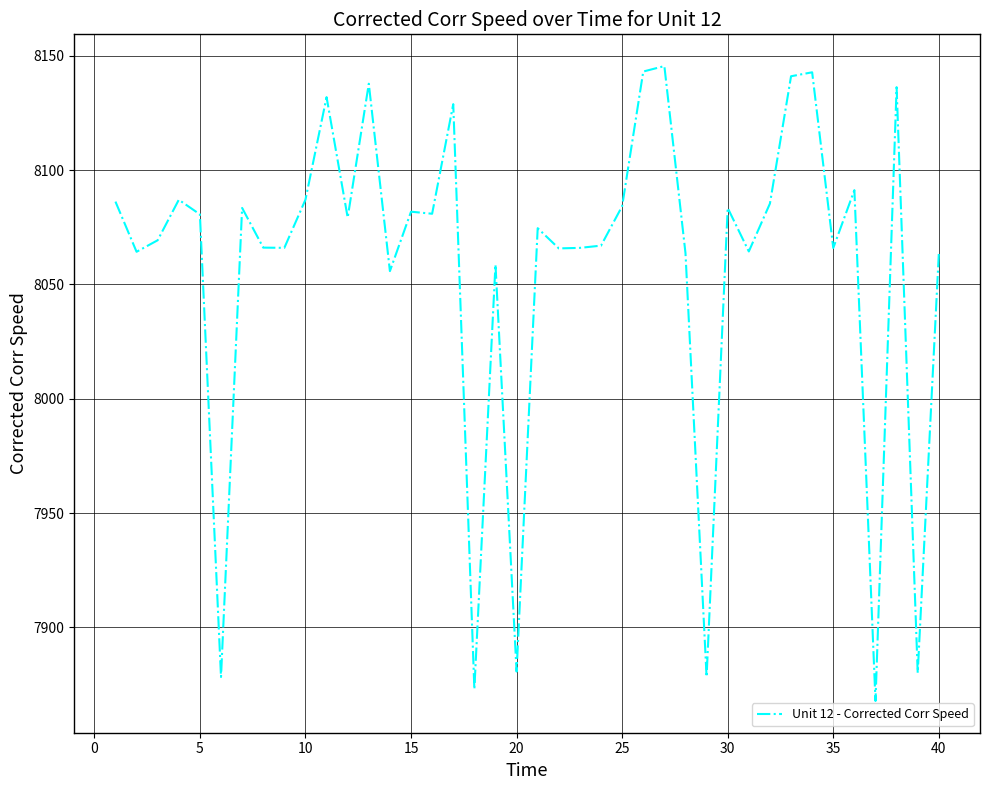

What is the difference between the maximum and minimum values?

277.6